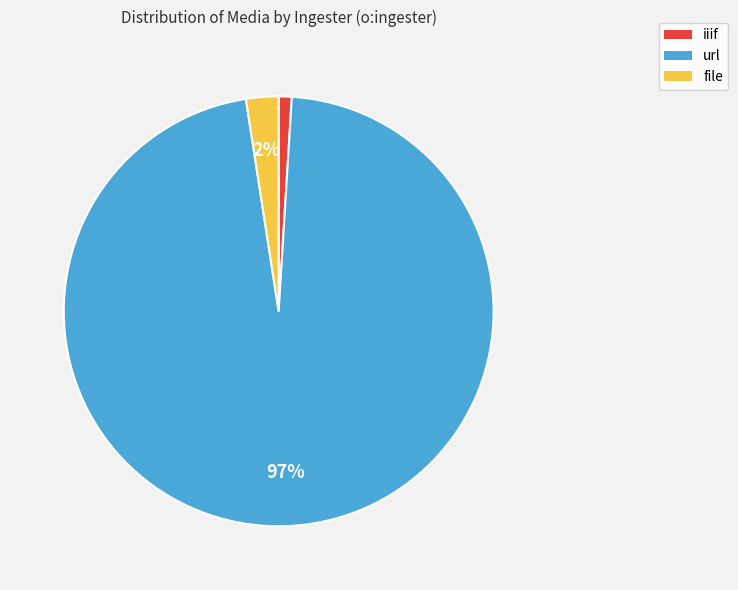

Rank the categories by value from lowest to highest.

iiif, file, url